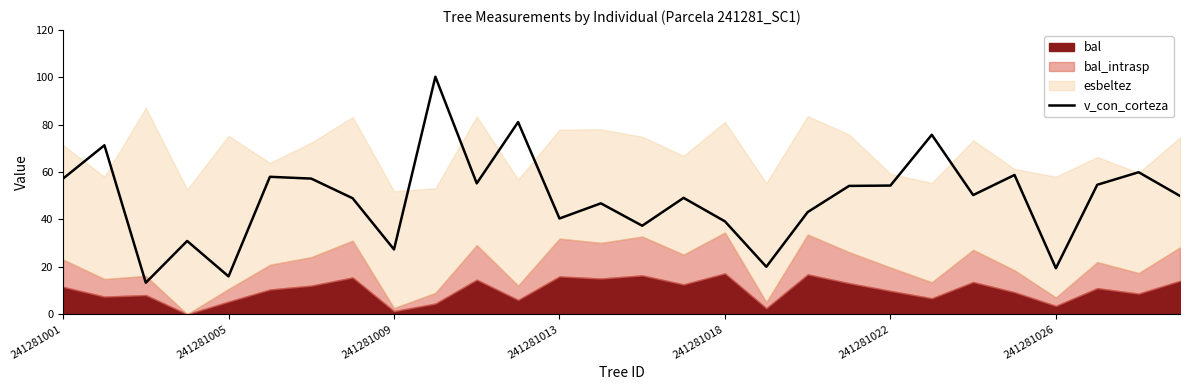

How many interior local valleys (lower than both neighbors) does the data have?

9